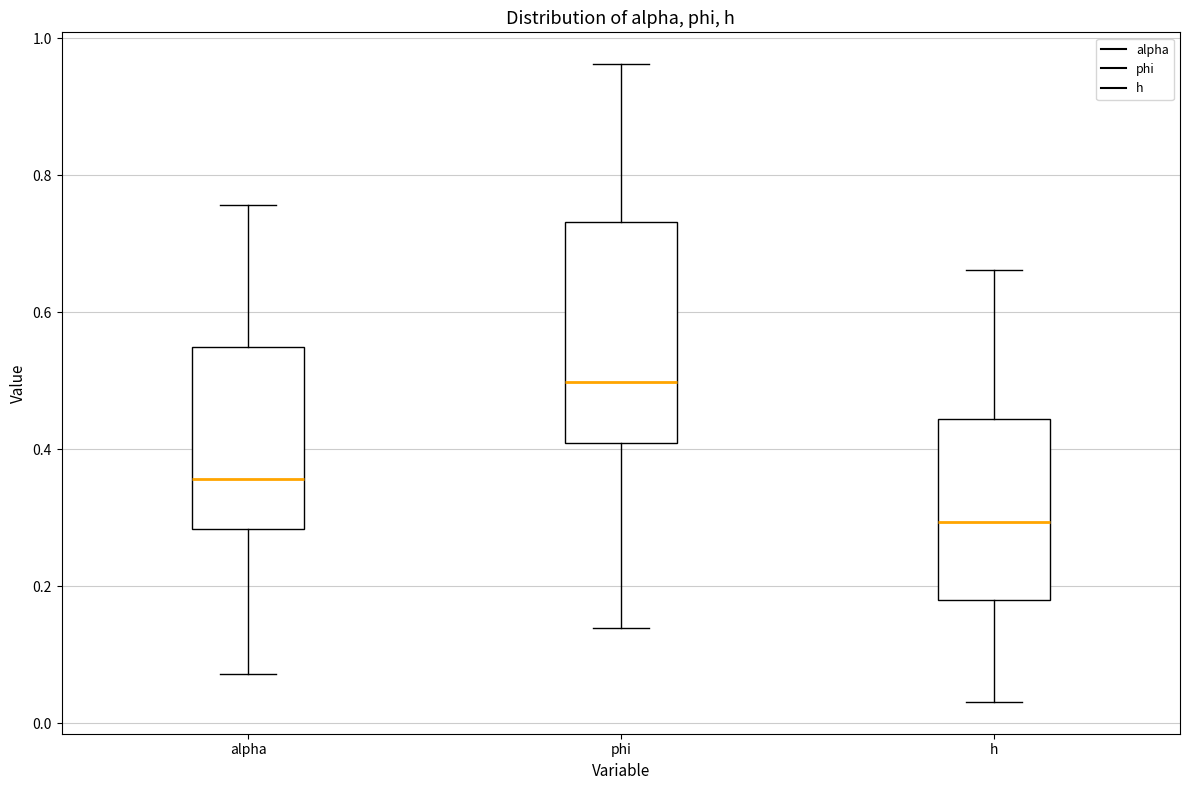

Which box has the lowest median line?

h